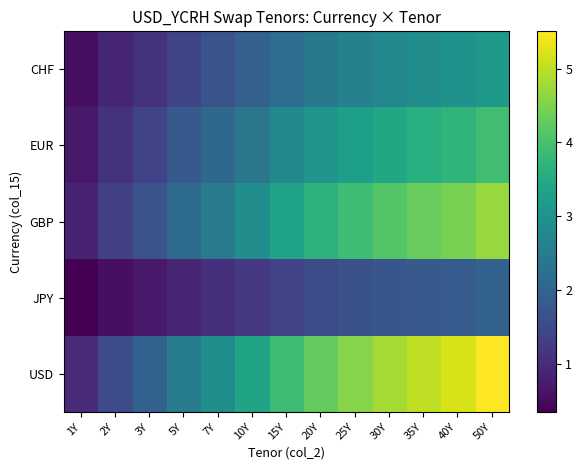

Rank the series by their maximum value, from lowest to highest.

JPY, CHF, EUR, GBP, USD